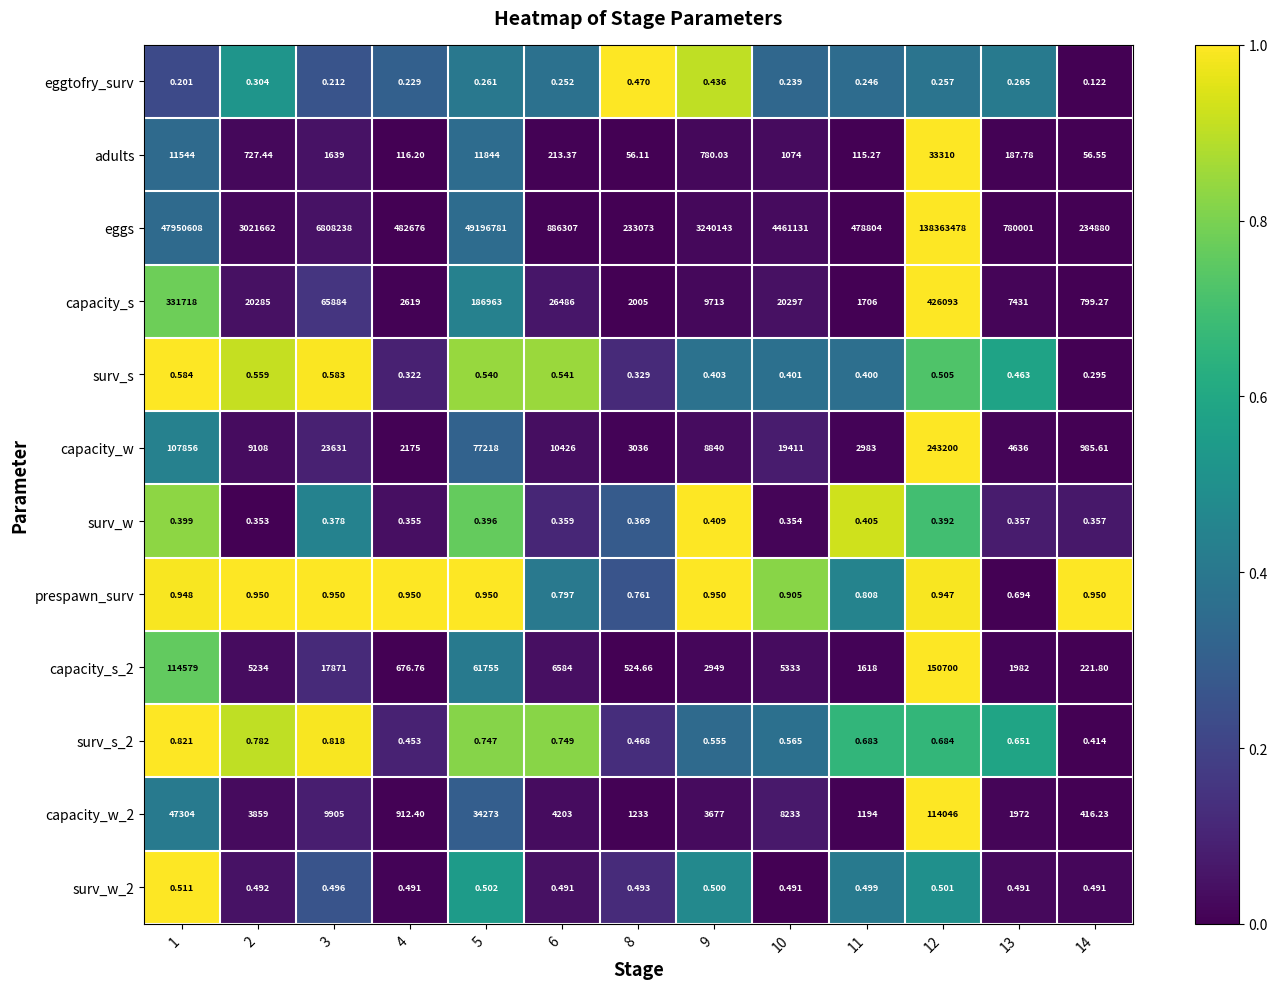

Which series has the largest range (max minus min)?

eggs